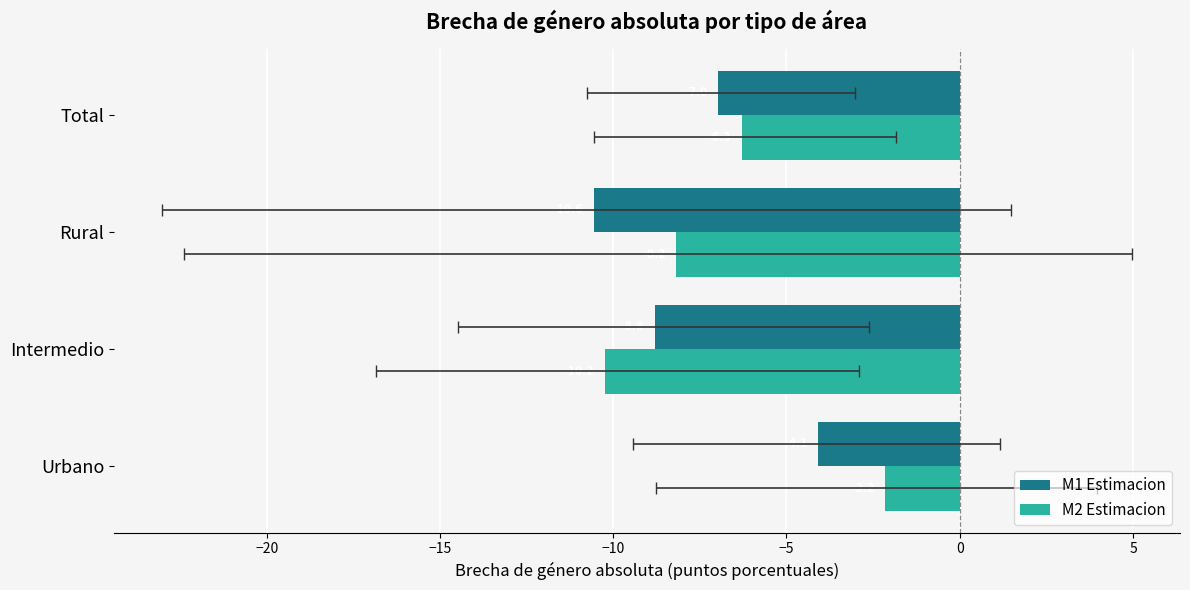

What is the value of the M2 Estimacion bar at the 4th from the left?

-6.3